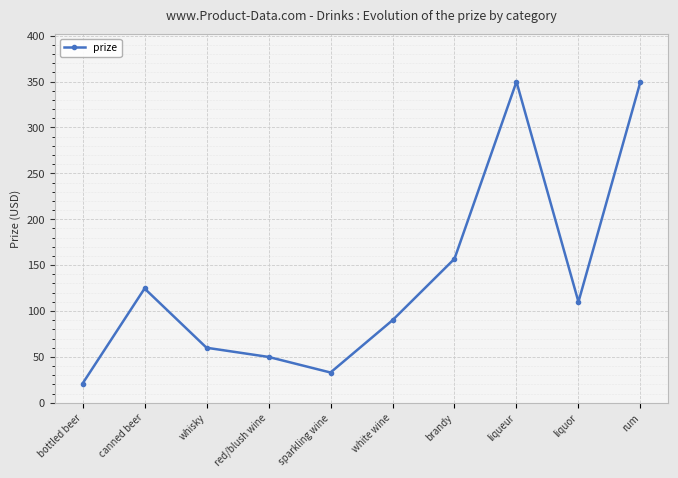

What is the ratio of the value at sparkling wine to the value at bottled beer?

1.6